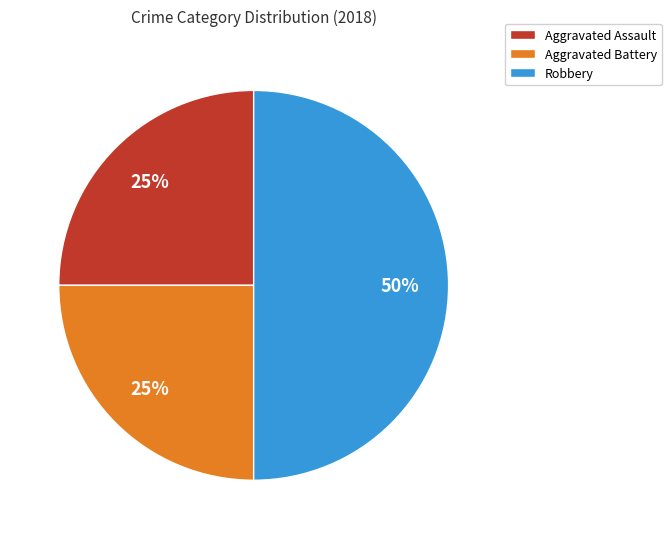

Which category has the biggest portion of the pie?

Robbery